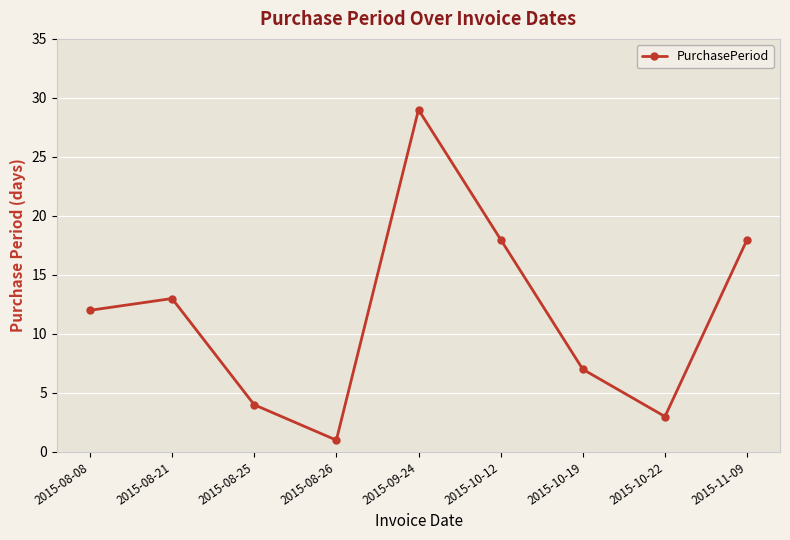

Reading left to right, extract all data points from this chart.

2015-08-08=12	2015-08-21=13	2015-08-25=4	2015-08-26=1	2015-09-24=29	2015-10-12=18	2015-10-19=7	2015-10-22=3	2015-11-09=18